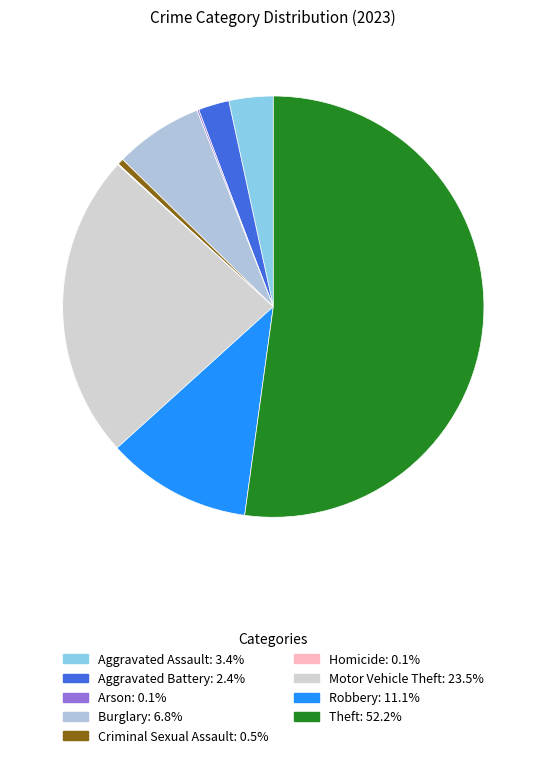

Which slice represents more than half of the pie?

Theft